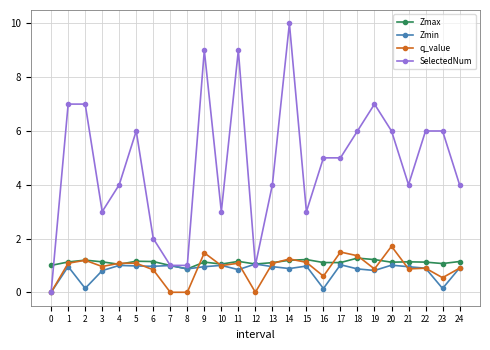

Is the value of Zmax at 18 greater than the value of SelectedNum at 24?

No